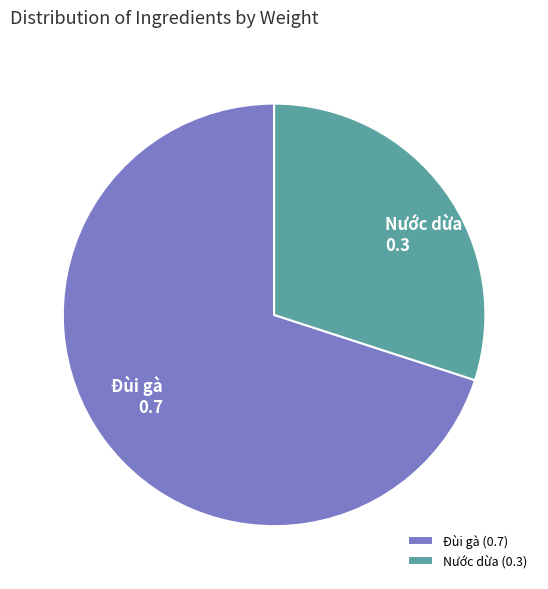

Count the number of slices in the pie.

2